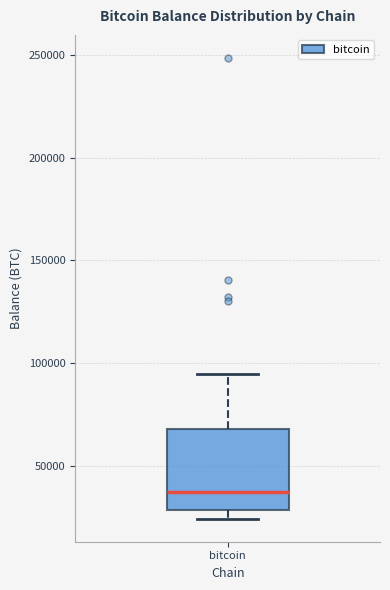

Transcribe this box plot: give where the median line is, the range the box spans, and where the two whiskers end, as read against the y-axis. The values are not printed on the chart, so give them approximately, as read against the axis.

median 35000, box 30000 to 70000, whiskers 25000 to 95000